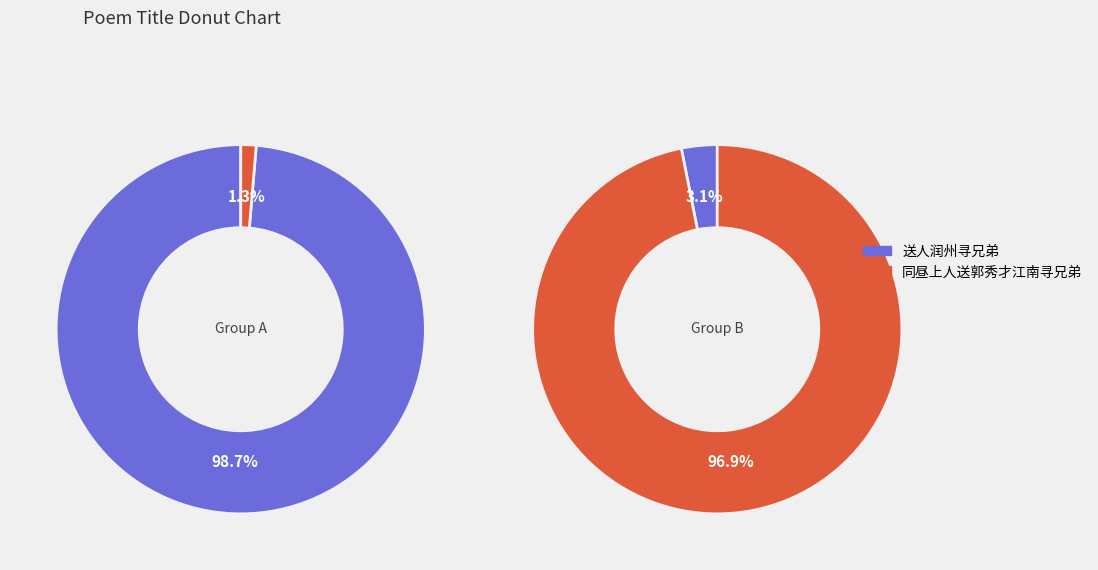

To the nearest percent, what is the difference between the largest and smallest slice percentages?

97%